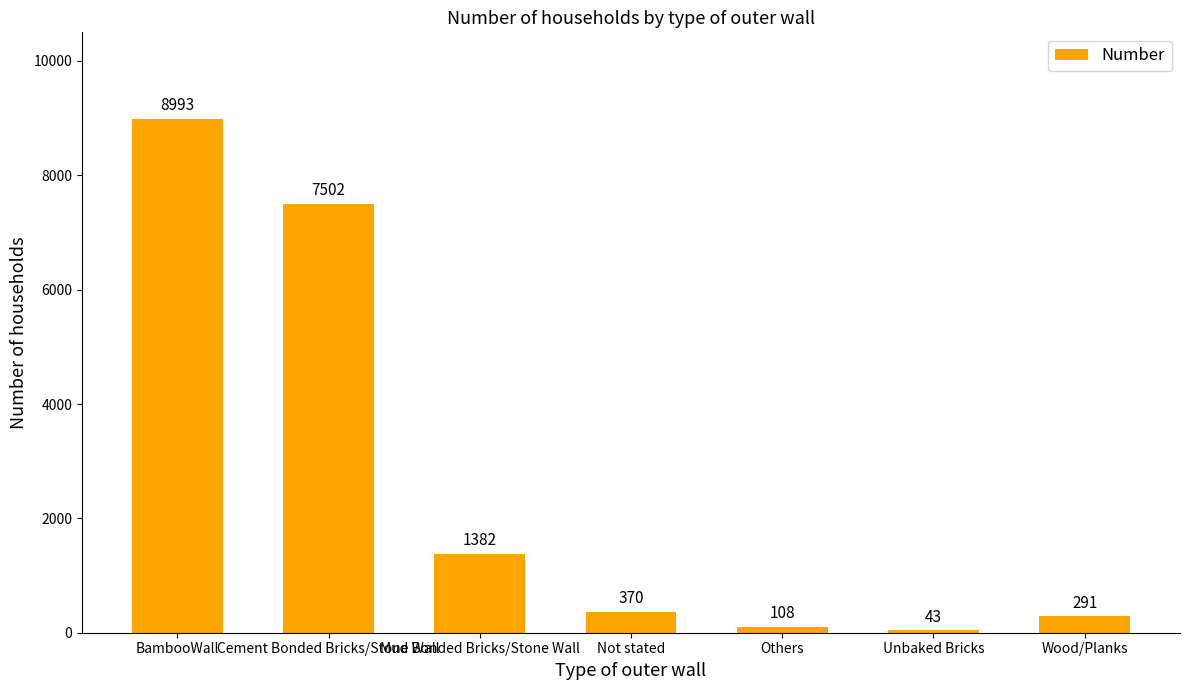

What is the label of the 5th bar from the right?

Mud Bonded Bricks/Stone Wall